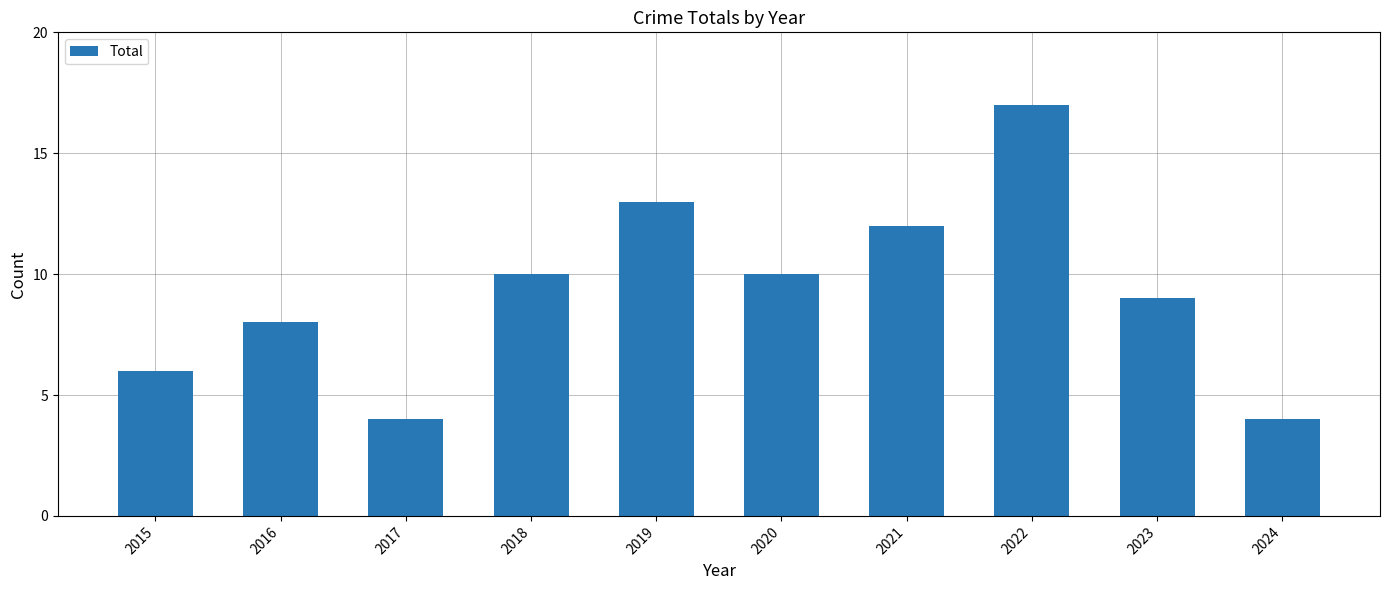

Between 2023 and 2016, which is larger?

2023